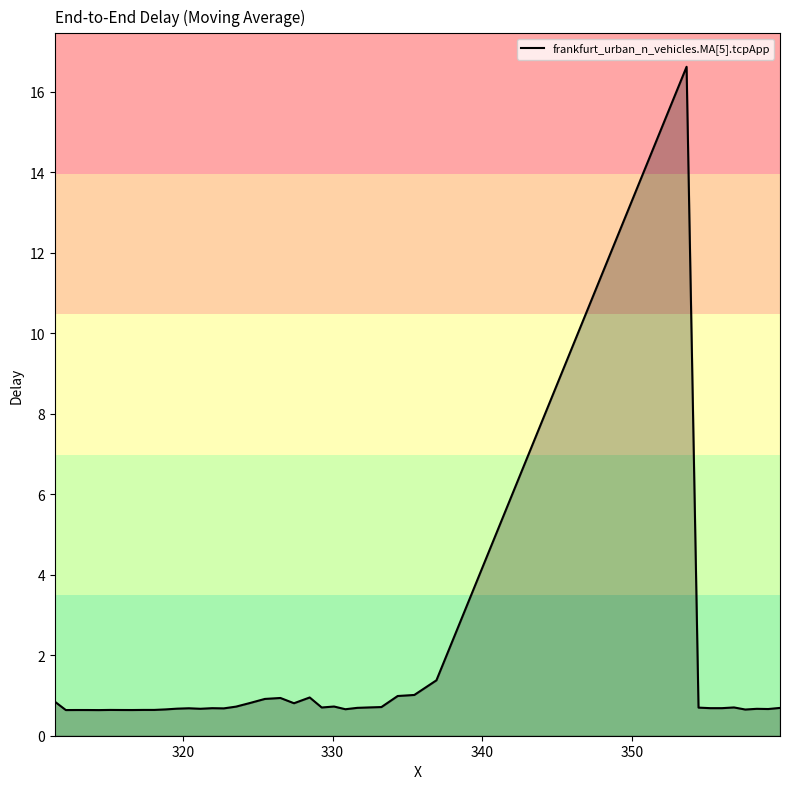

How many categories are shown in the chart?

40